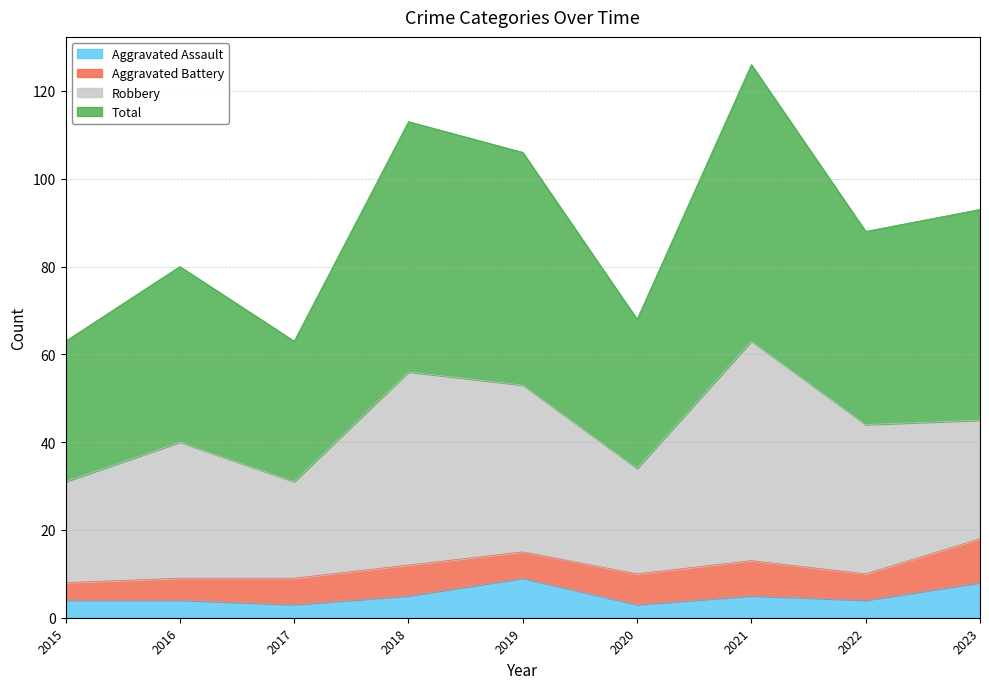

How many data points in Total are above 88?

4